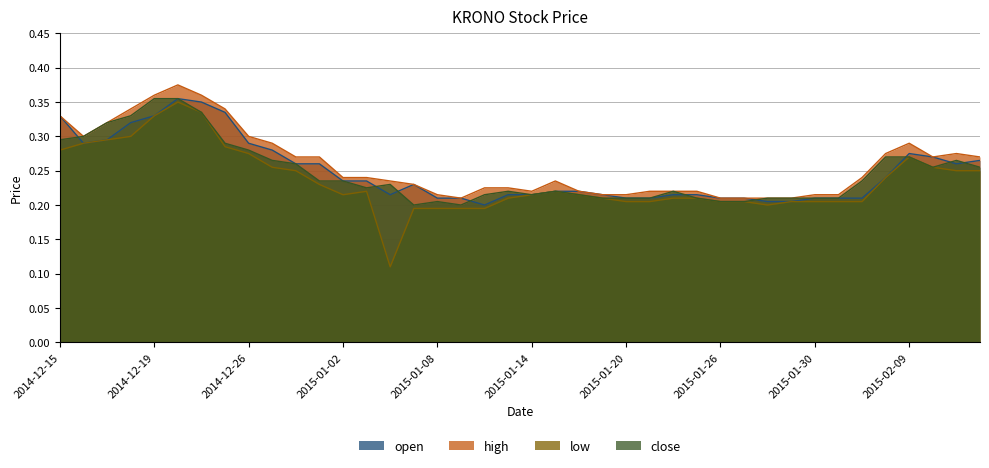

Where is low nearest to the value 0?

2015-01-06